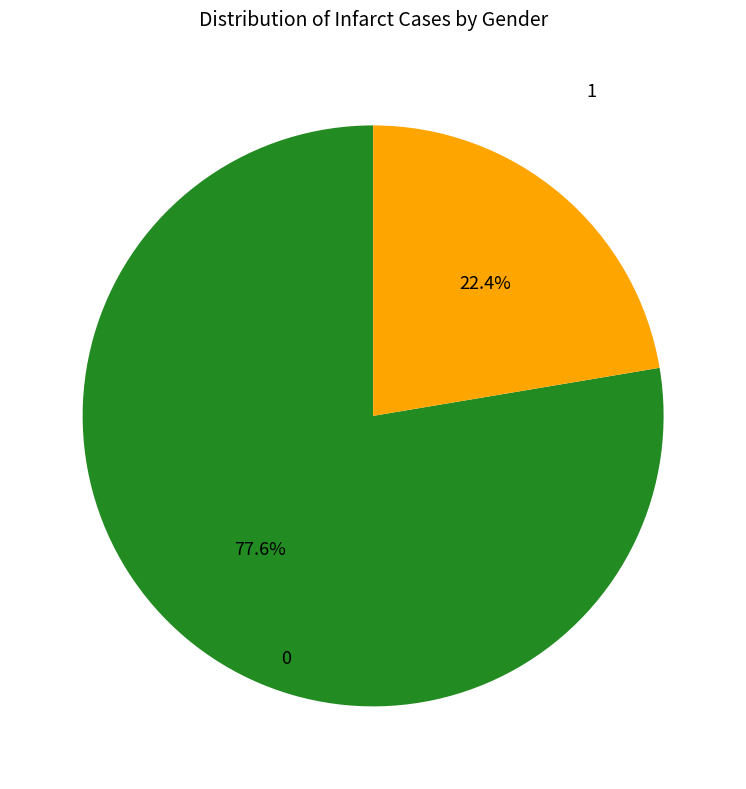

Is there any slice that represents more than half of the pie?

Yes